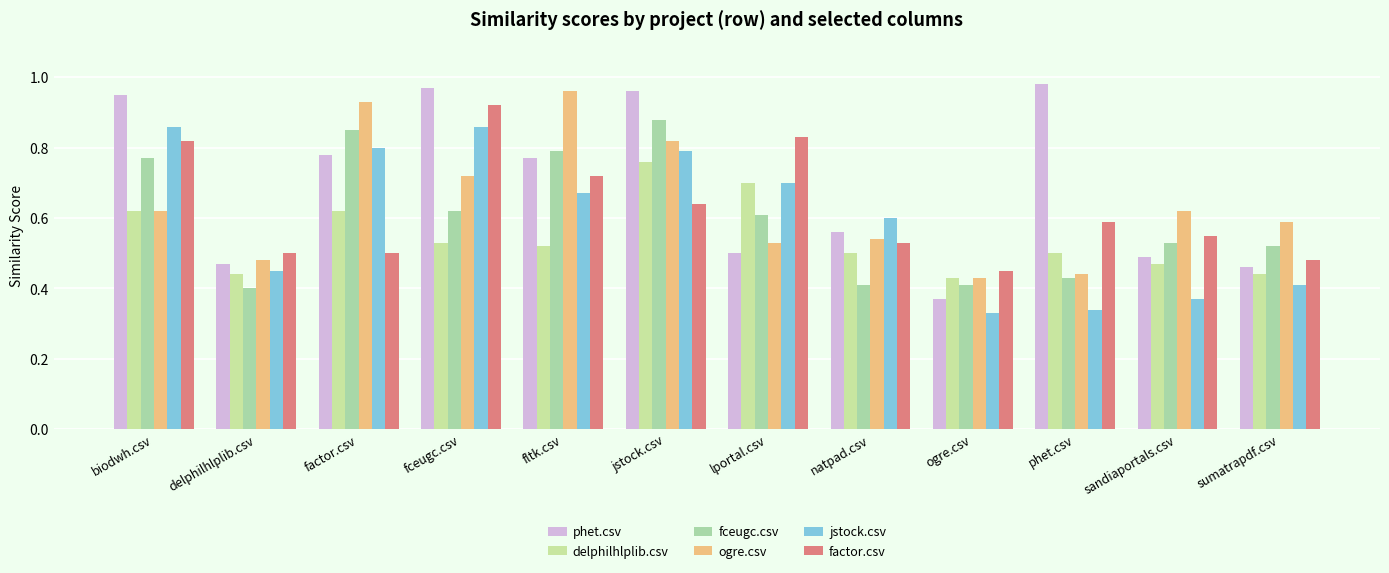

Is it true that jstock.csv equals 0.6 at natpad.csv?

True